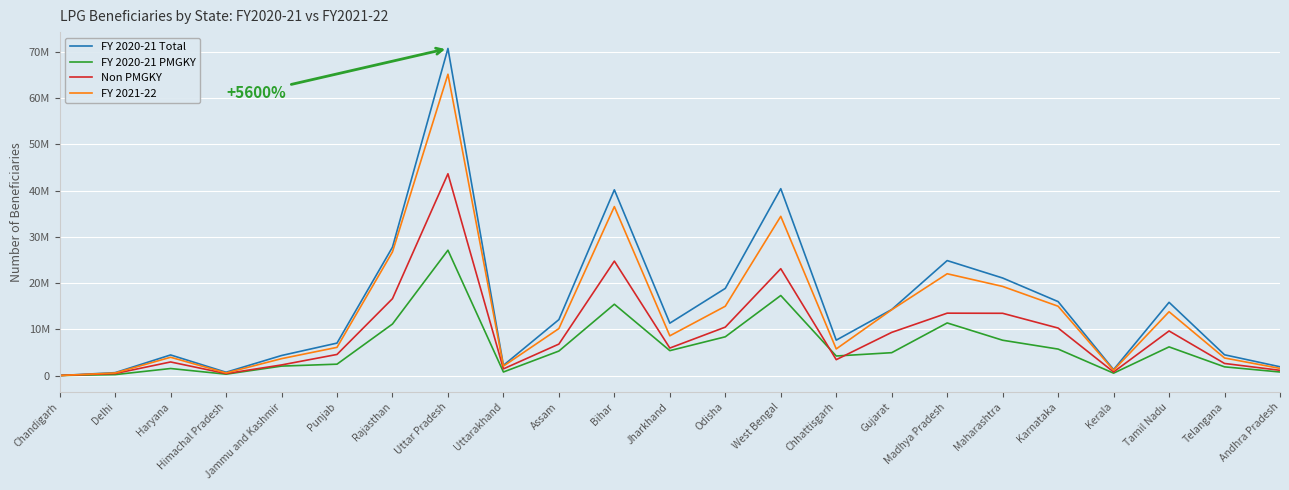

Rank the series at Andhra Pradesh from highest to lowest value.

FY 2020-21 Total, FY 2021-22, Non PMGKY, FY 2020-21 PMGKY